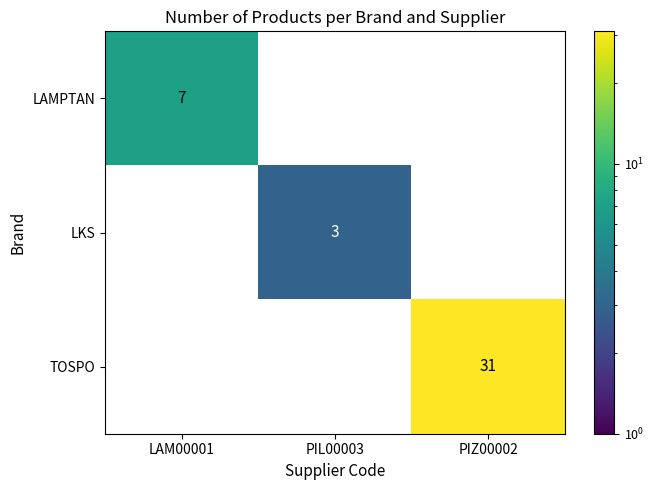

The LAMPTAN series shows 7 at LAM00001. True or false?

True